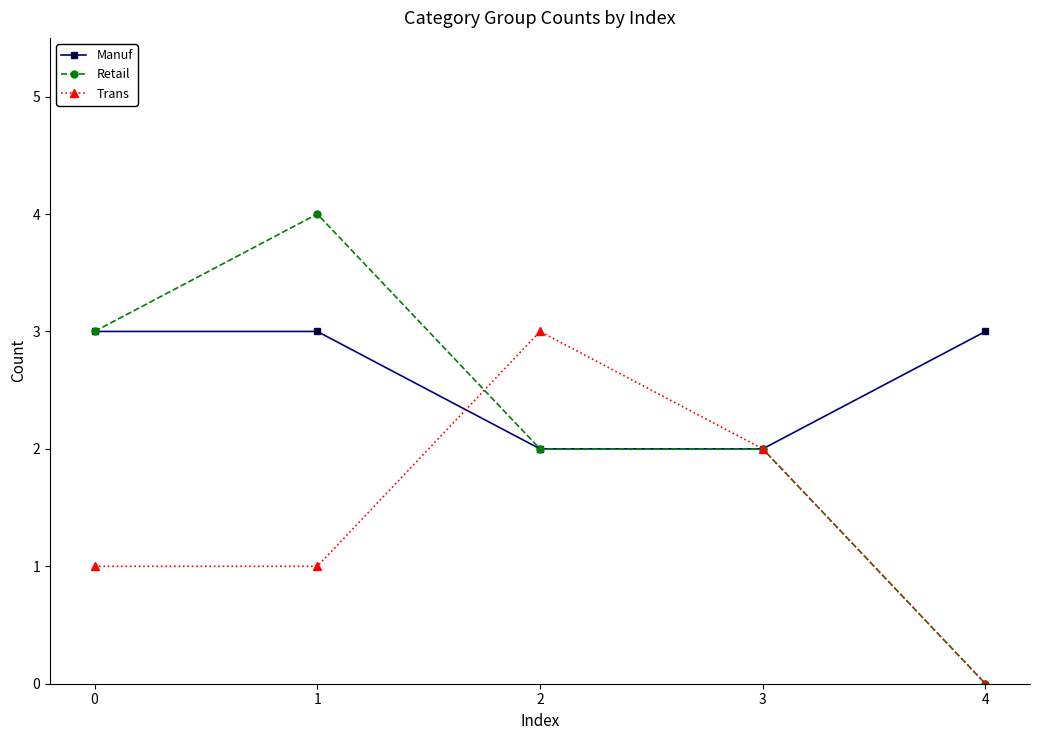

What is the sum of the Manuf values at 3 and 2?

4